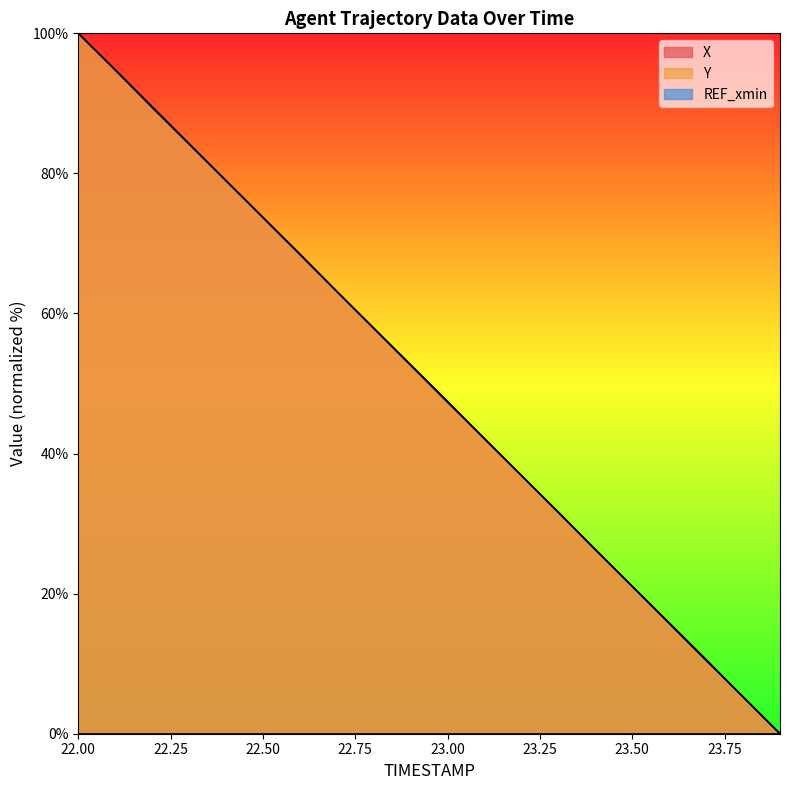

What is the label of the 10th point from the left?

22.9